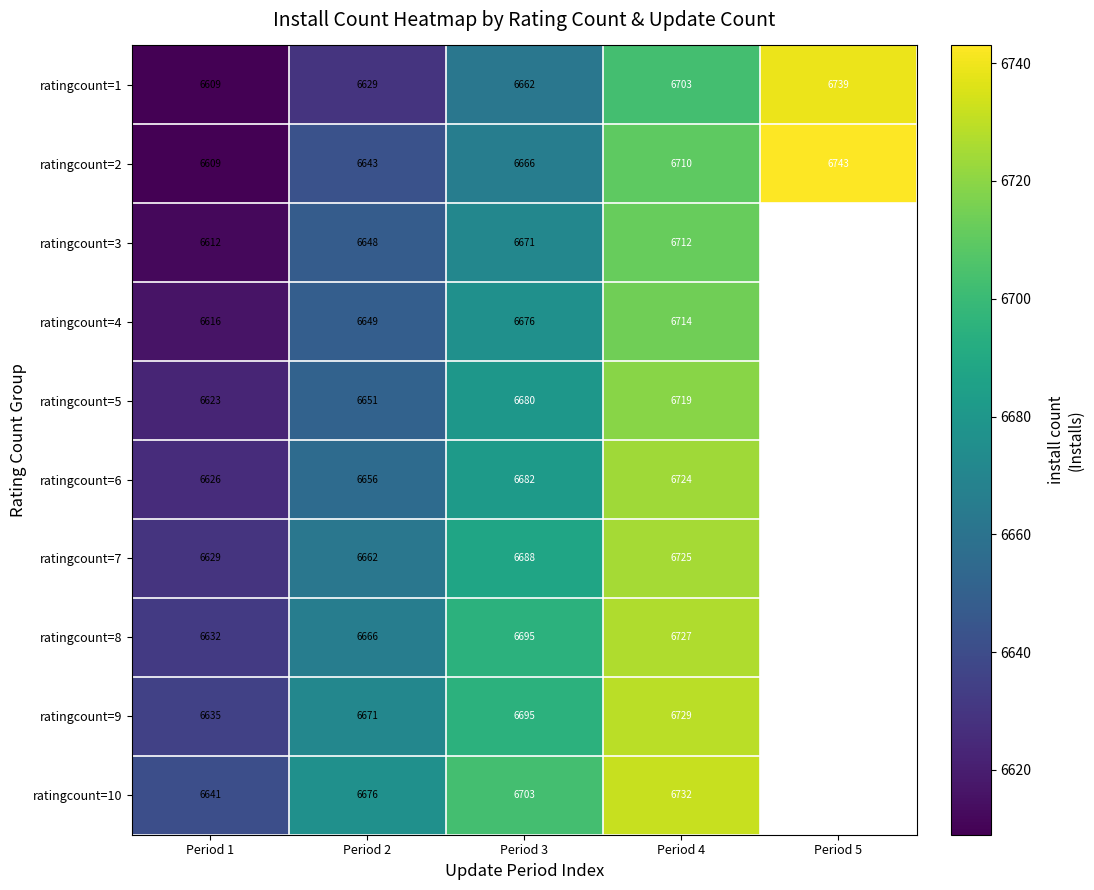

Which label corresponds to the largest value in the chart?

Period 5